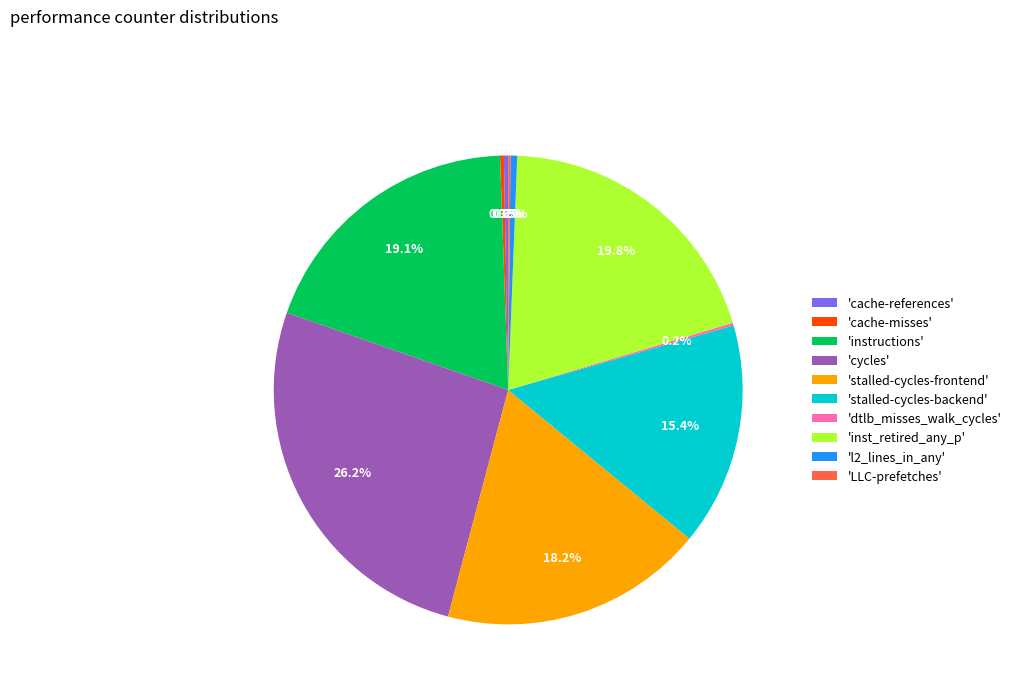

How much of the chart is everything except 'instructions'?

80.9%